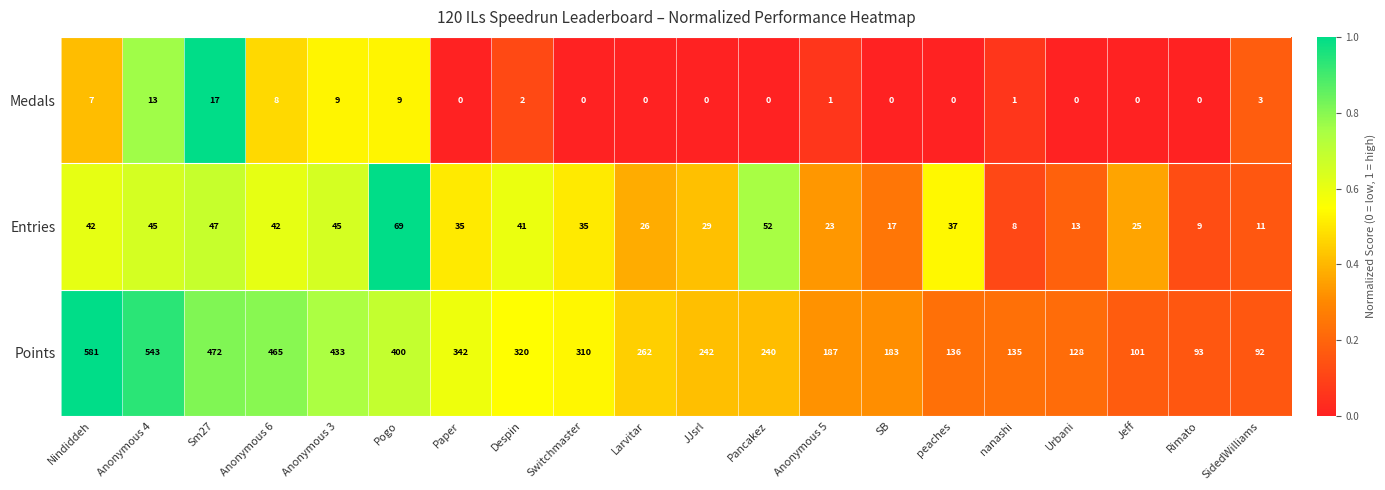

Which series changed the most between Paper and Pancakez?

Points